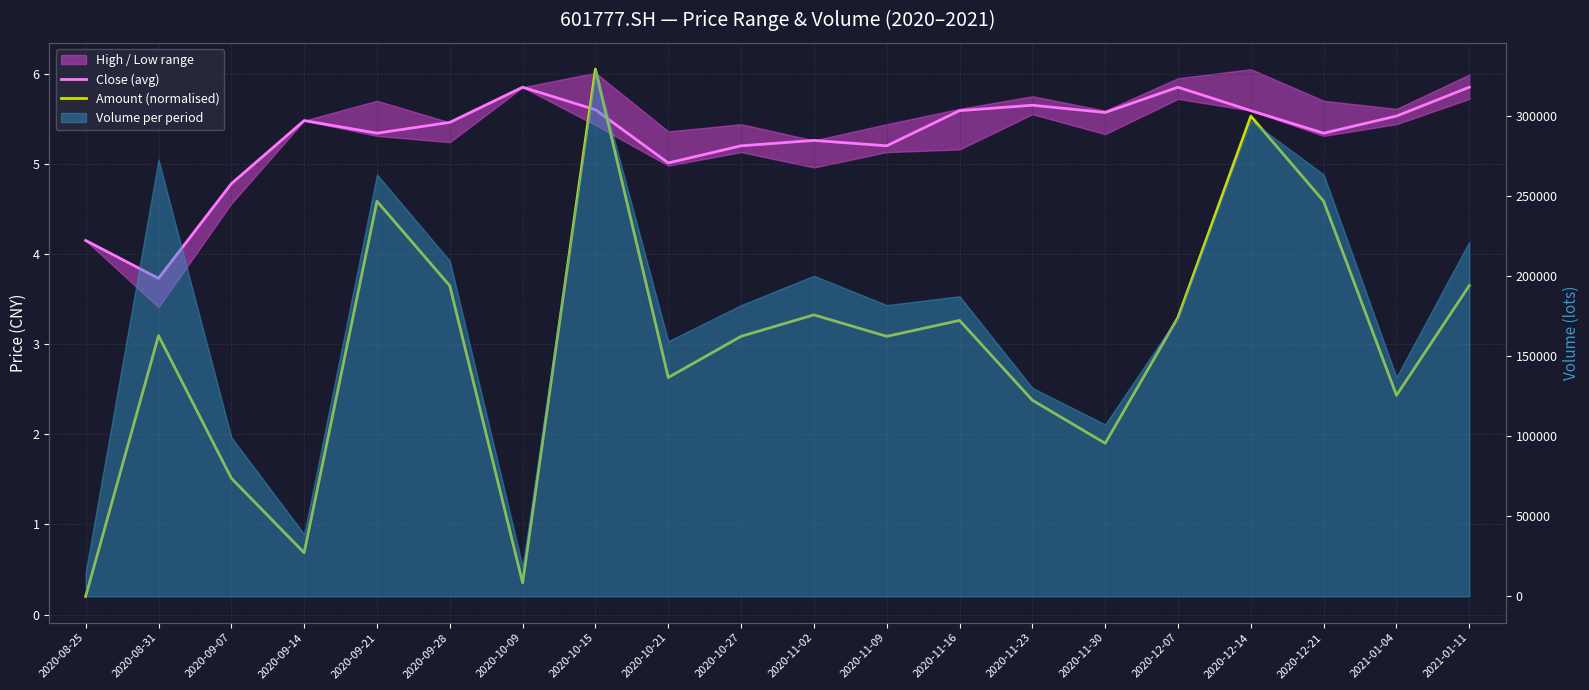

Which series ends up on top after the final intersection of Close (avg) and Amount (normalised)?

Close (avg)